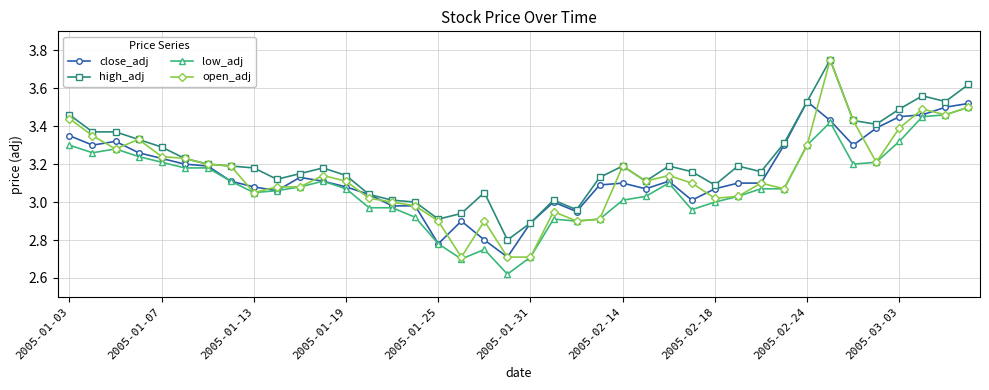

What is the lowest value of the close_adj series?

2.7